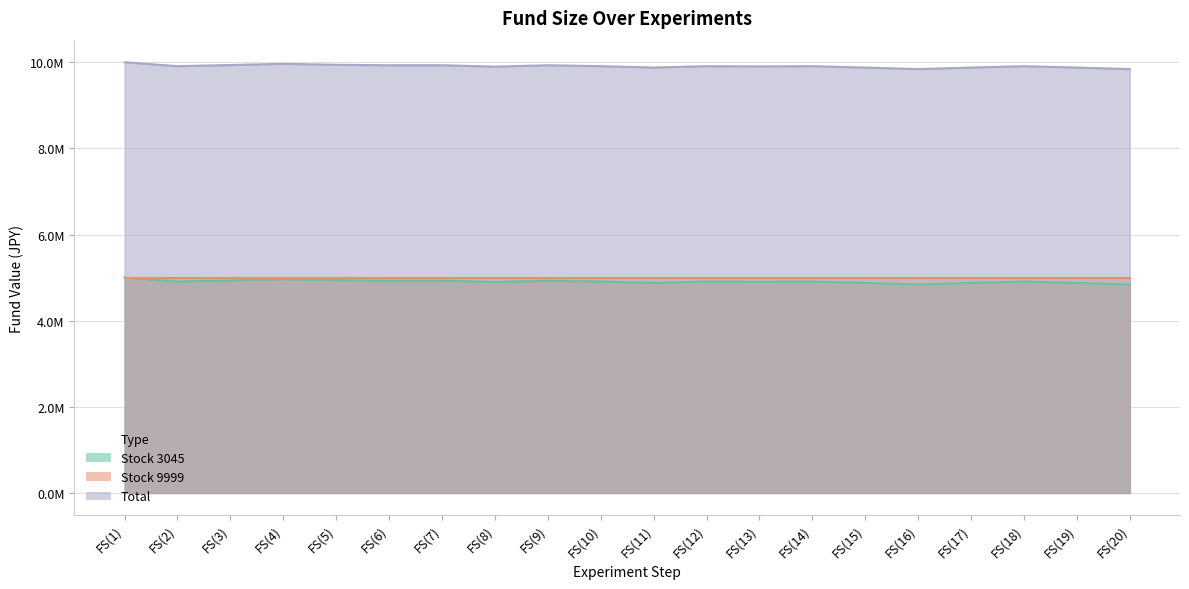

Between FS(8) and FS(13), which is larger?

FS(13)